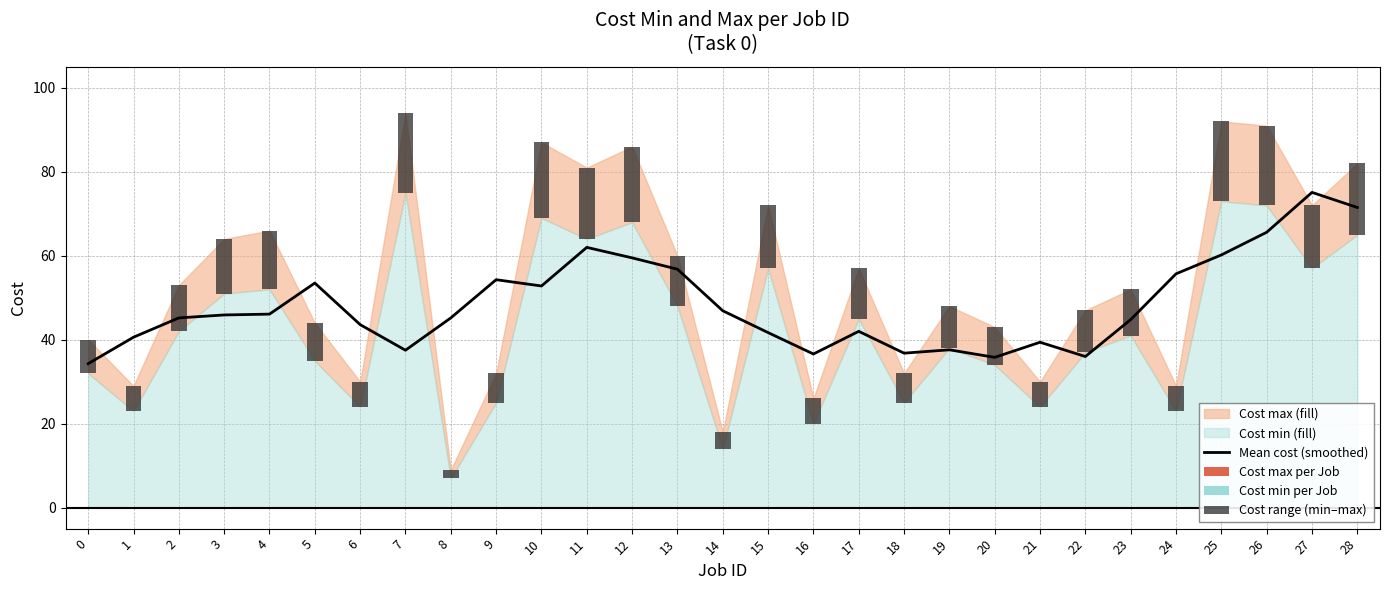

List the labels in order of value, largest first.

27, 28, 26, 11, 25, 12, 13, 24, 9, 5, 10, 14, 4, 3, 2, 8, 23, 6, 17, 15, 1, 21, 19, 7, 18, 16, 22, 20, 0